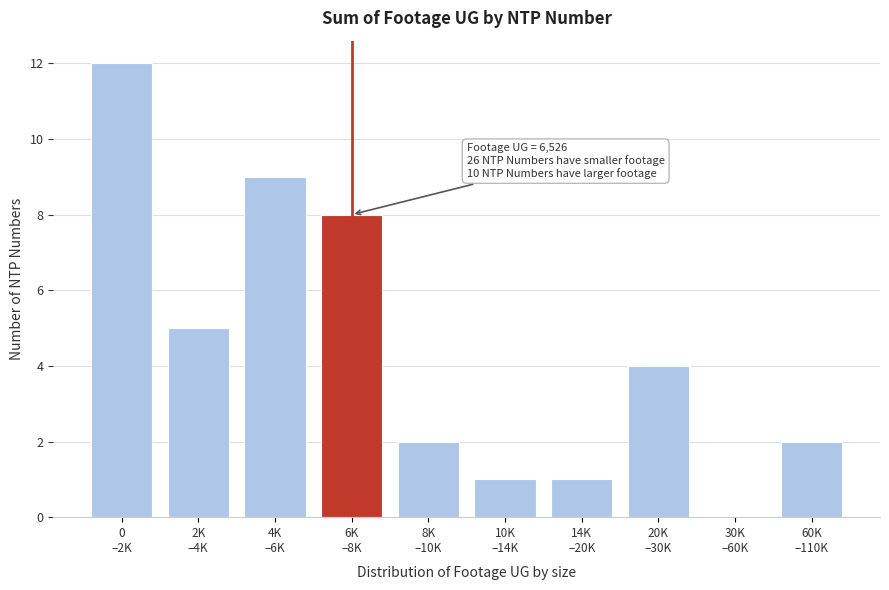

What is the greatest value displayed?

12